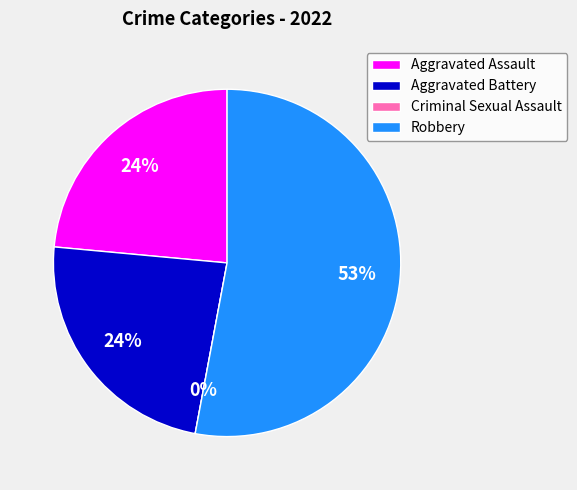

Rank the categories by value from highest to lowest.

Robbery, Aggravated Assault, Aggravated Battery, Criminal Sexual Assault